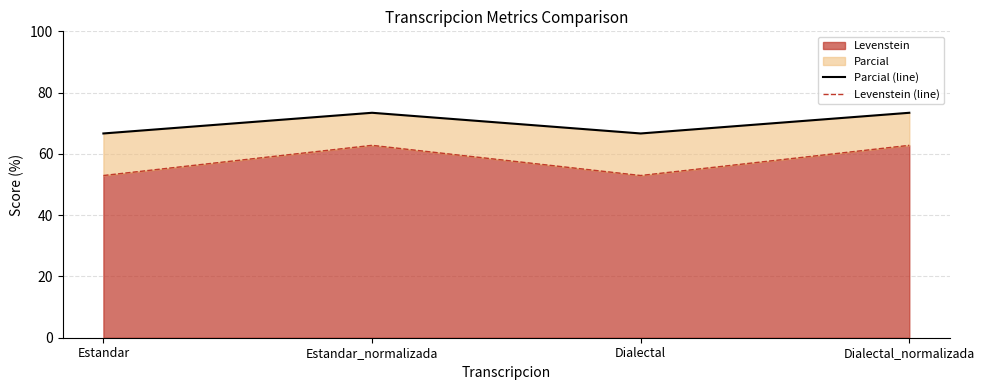

List the labels in order of Parcial (line) value, largest first.

Estandar_normalizada, Dialectal_normalizada, Estandar, Dialectal